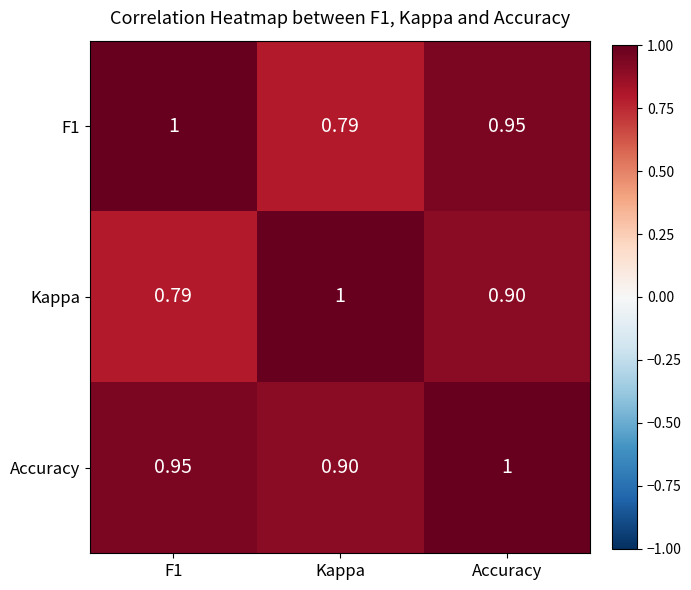

Where is F1 nearest to the value 0?

Kappa